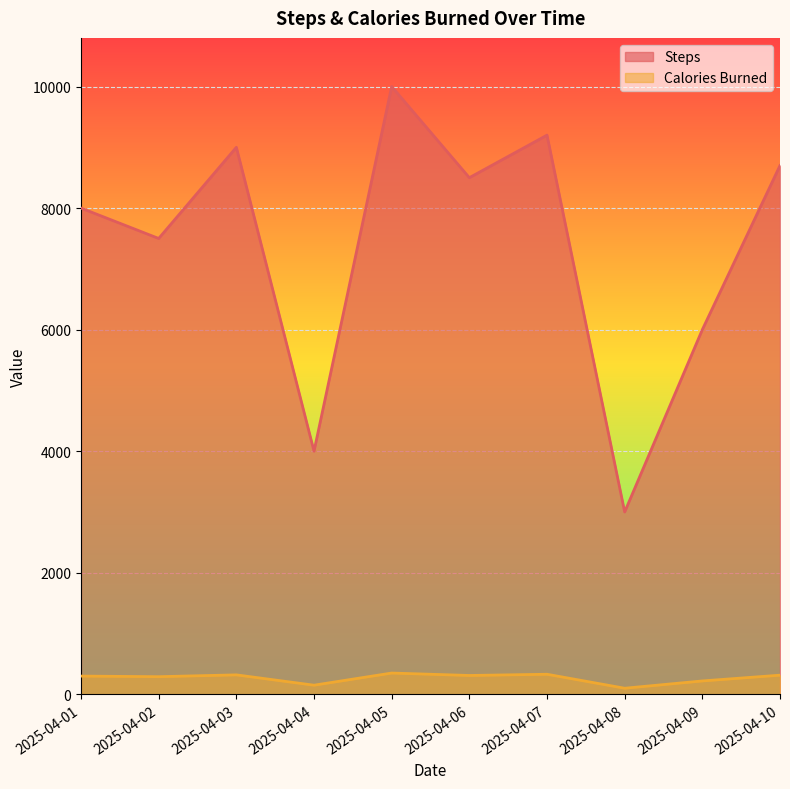

What is the value of the Steps point at the 10th from the left?

8700